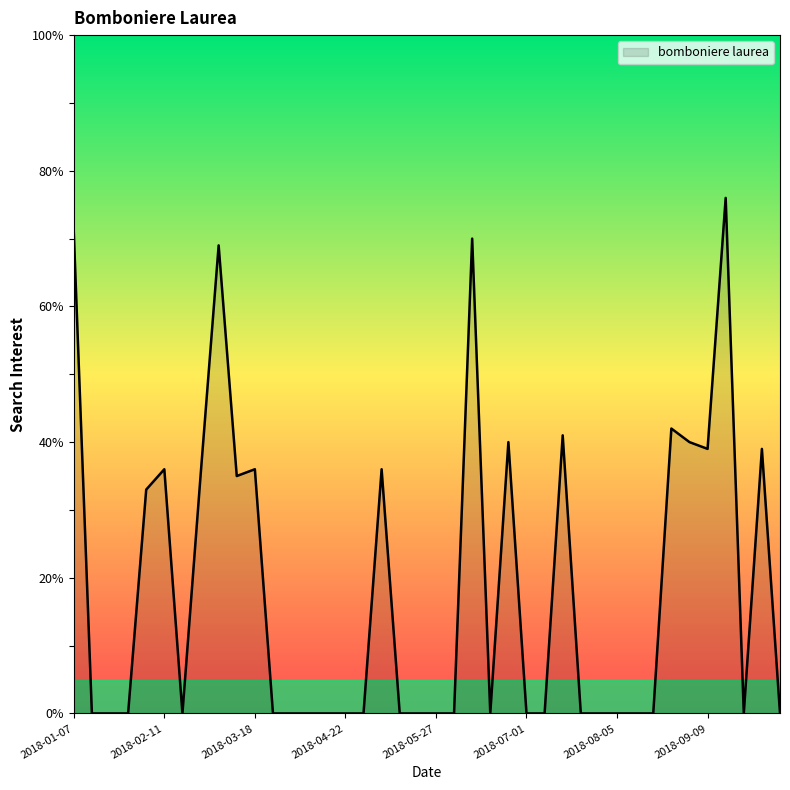

What is the difference between the maximum and minimum values?

76